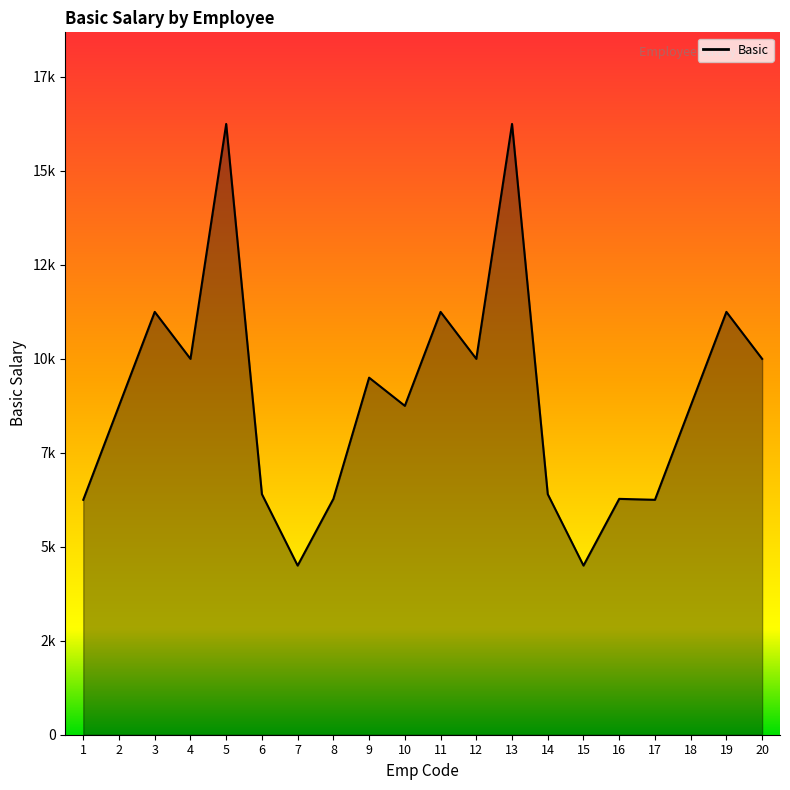

Reading right to left, what are all the values shown in this chart?

10000	11250	8750	6250	6275	4500	6400	16250	10000	11250	8750	9500	6275	4500	6400	16250	10000	11250	8750	6250